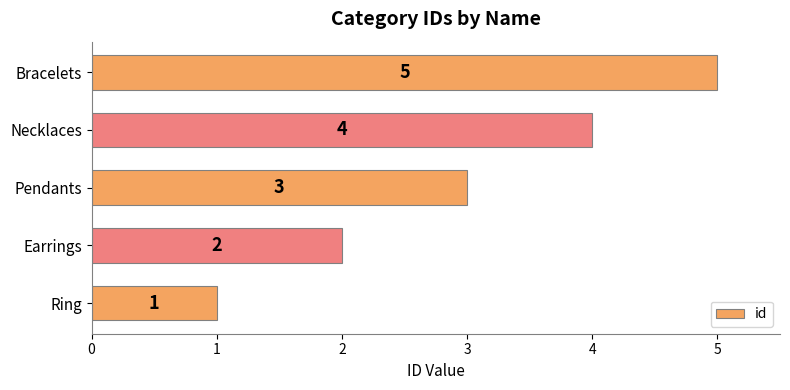

How many bars are there in total?

5